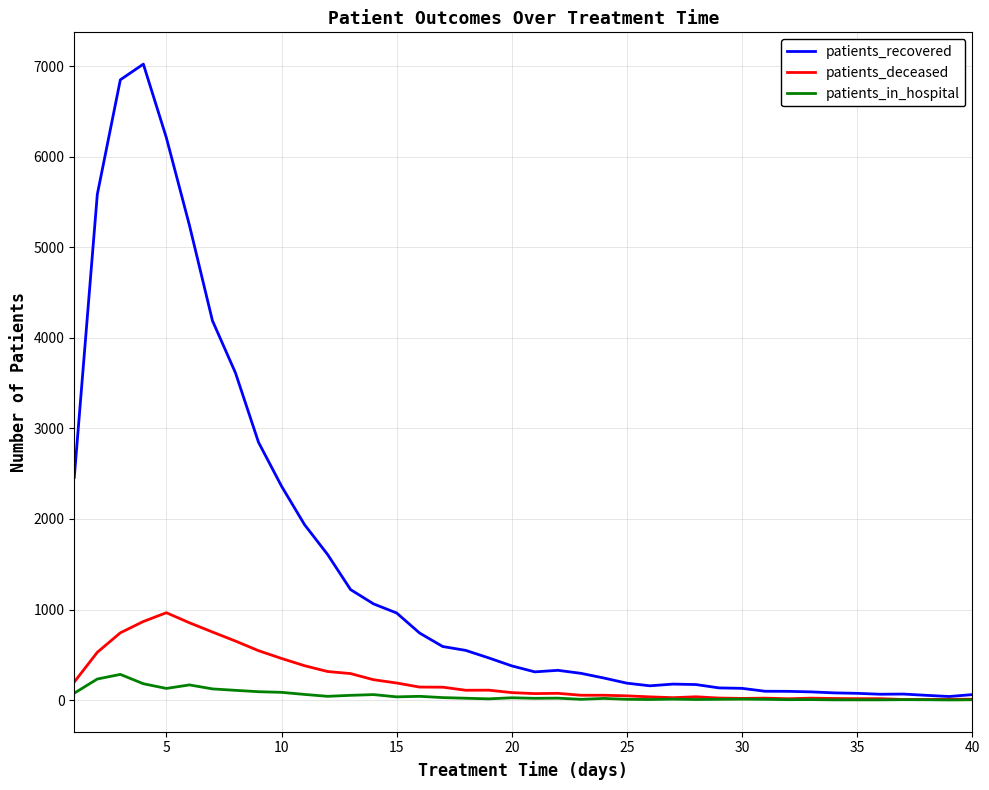

What are all the series names shown in the legend?

patients_recovered, patients_deceased, patients_in_hospital